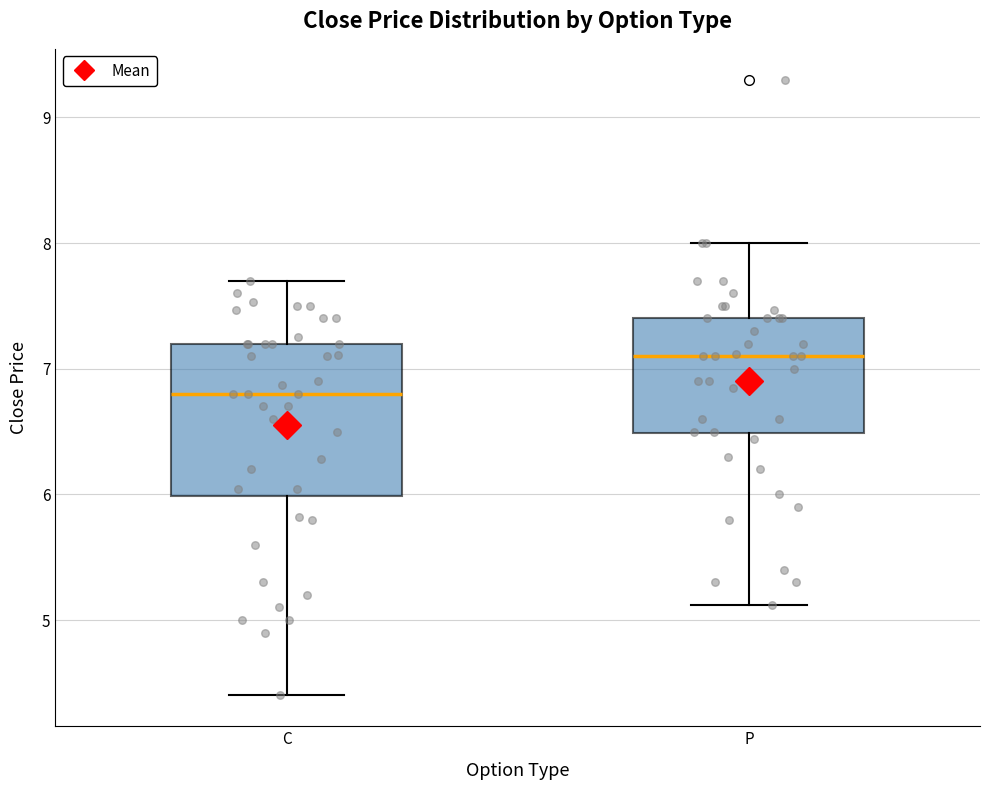

Reading left to right, read every box against the y-axis: the position of its median line, the range the box covers, and the ends of its whiskers. The values are not printed on the chart, so give them approximately, as read against the axis.

C: median 6.8, box 6.0 to 7.2, whiskers 4.4 to 7.7
P: median 7.1, box 6.5 to 7.4, whiskers 5.1 to 8.0